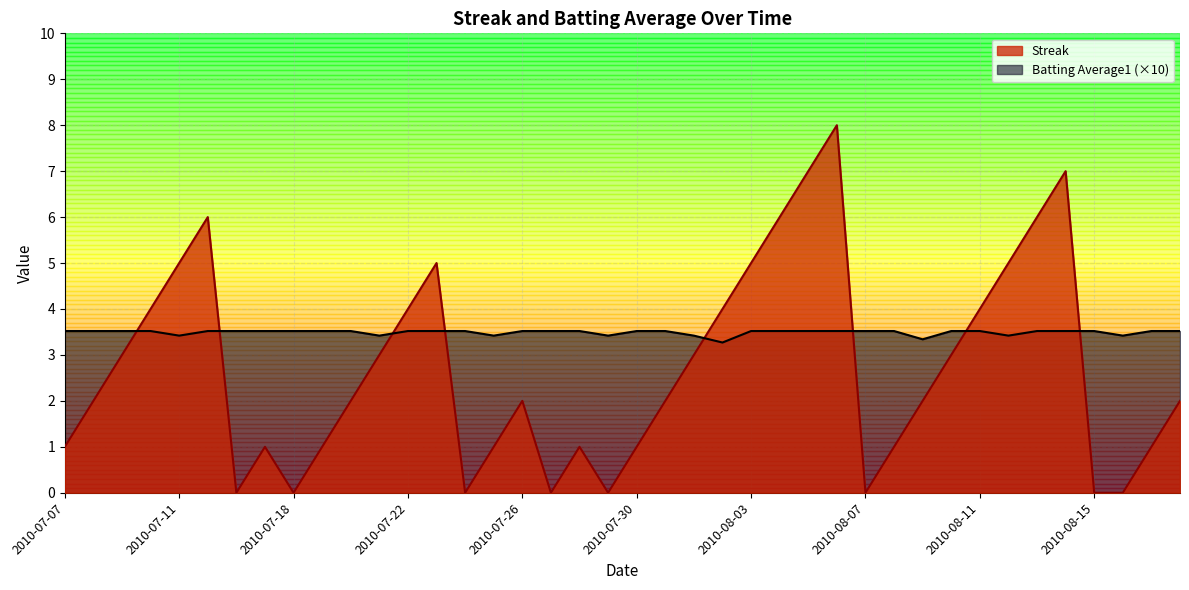

Which series has the largest total across all categories?

Batting Average1 (×10)